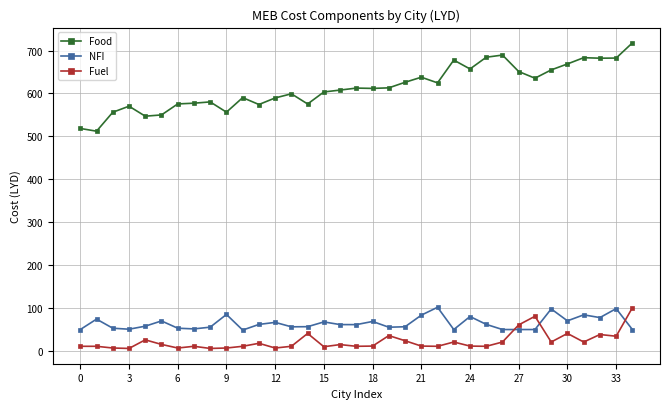

What is the difference between the second highest and minimum values in the Food series?

177.6